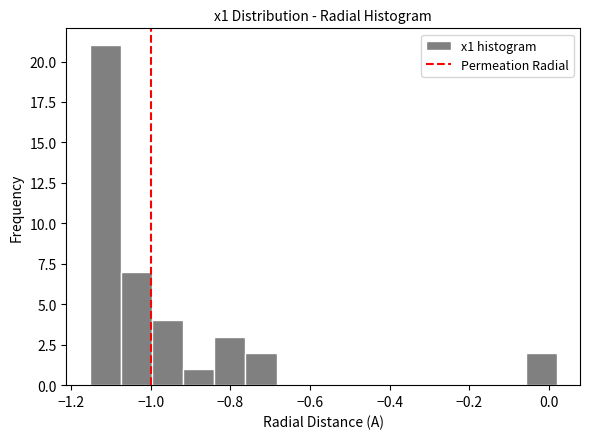

Around what value on the x-axis is the tallest bar? Give the approximate position of its centre, as read against the axis.

-1.12